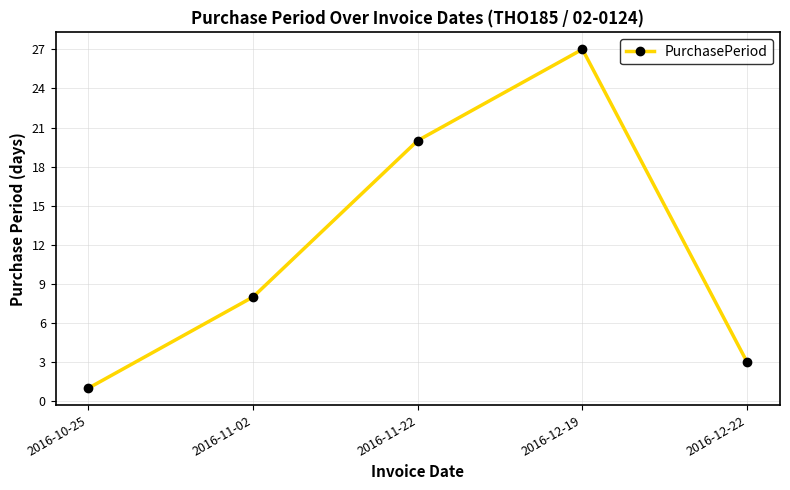

What position from the right is 2016-12-19?

2